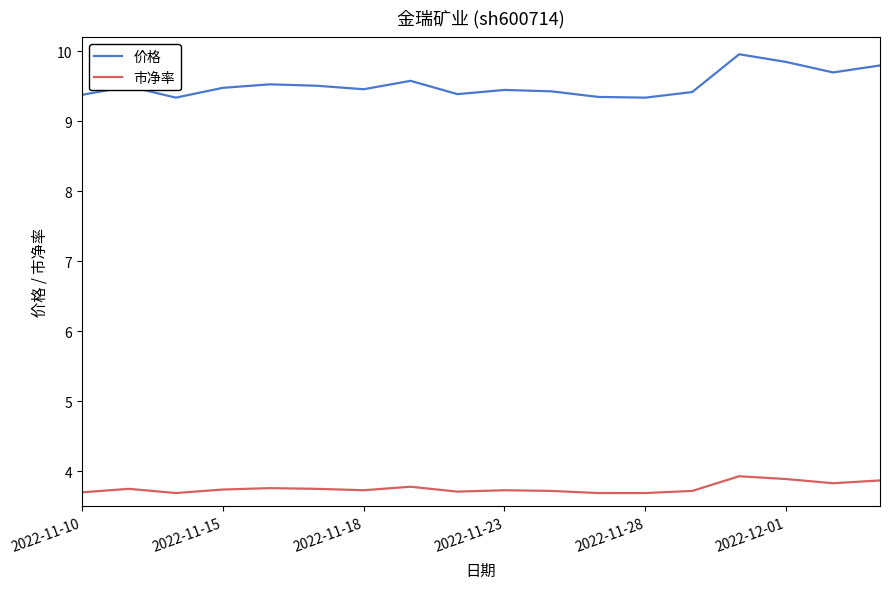

True or false: 市净率 and 价格 intersect in this chart.

False